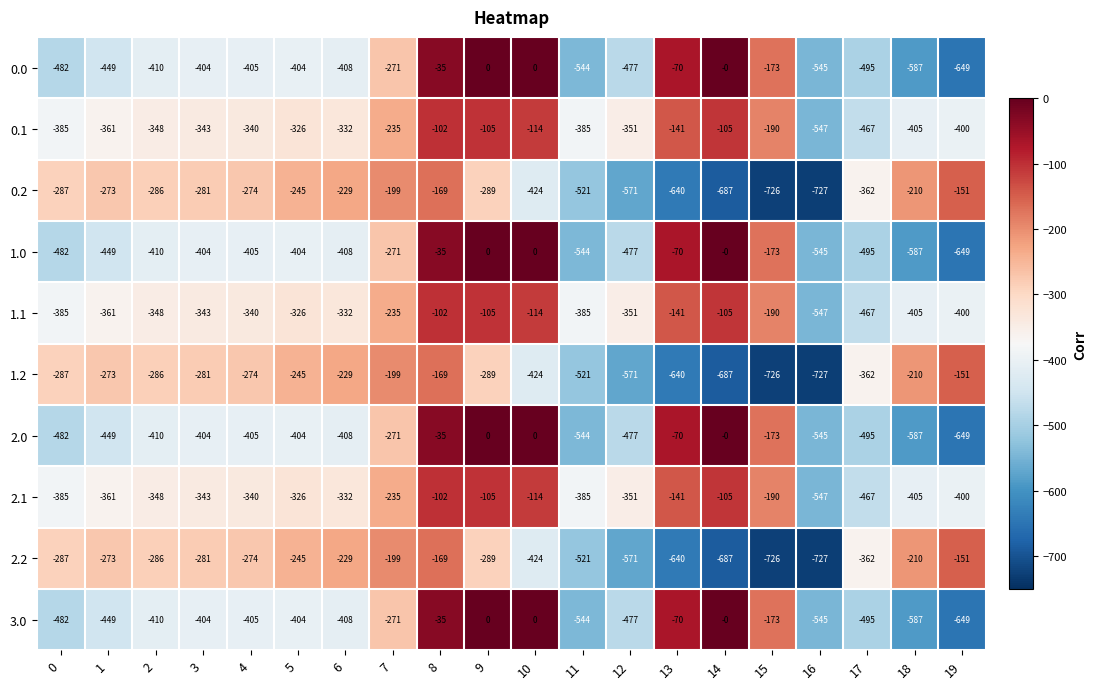

Is the value of 1.1 at 8 greater than the value of 1.0 at 8?

No